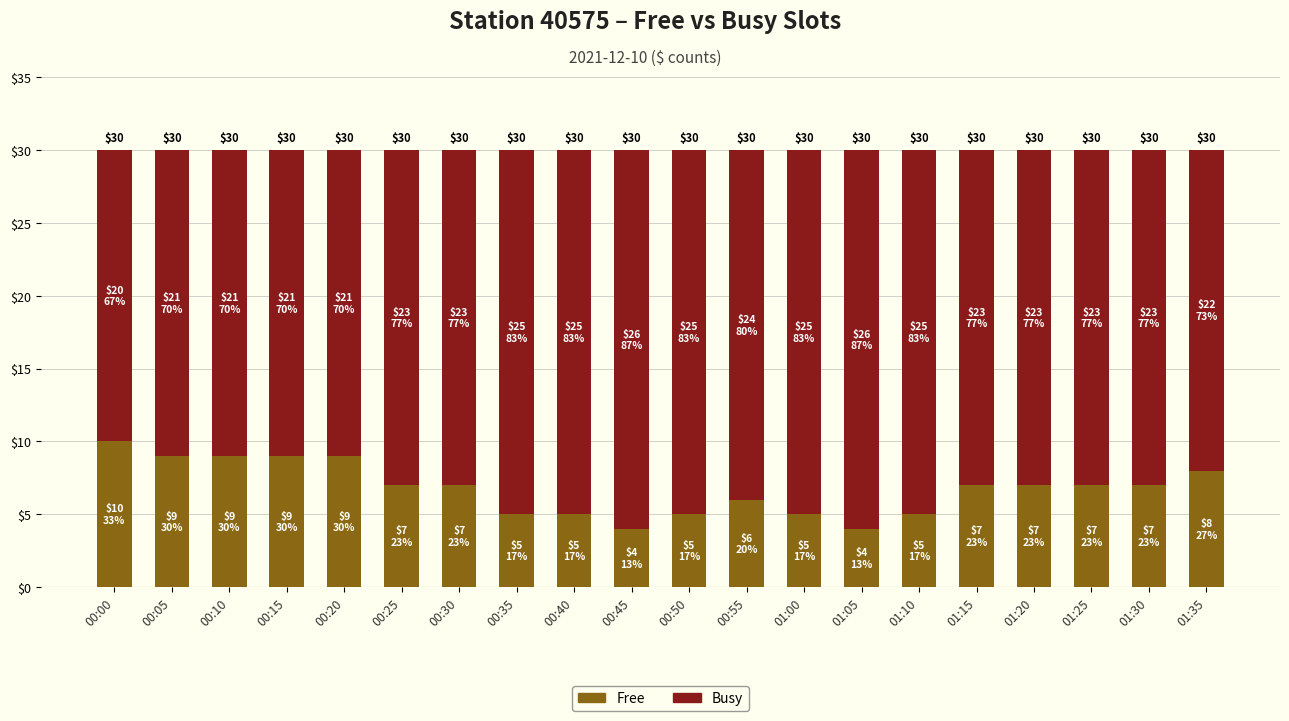

At how many categories does at least one series exceed 22?

14